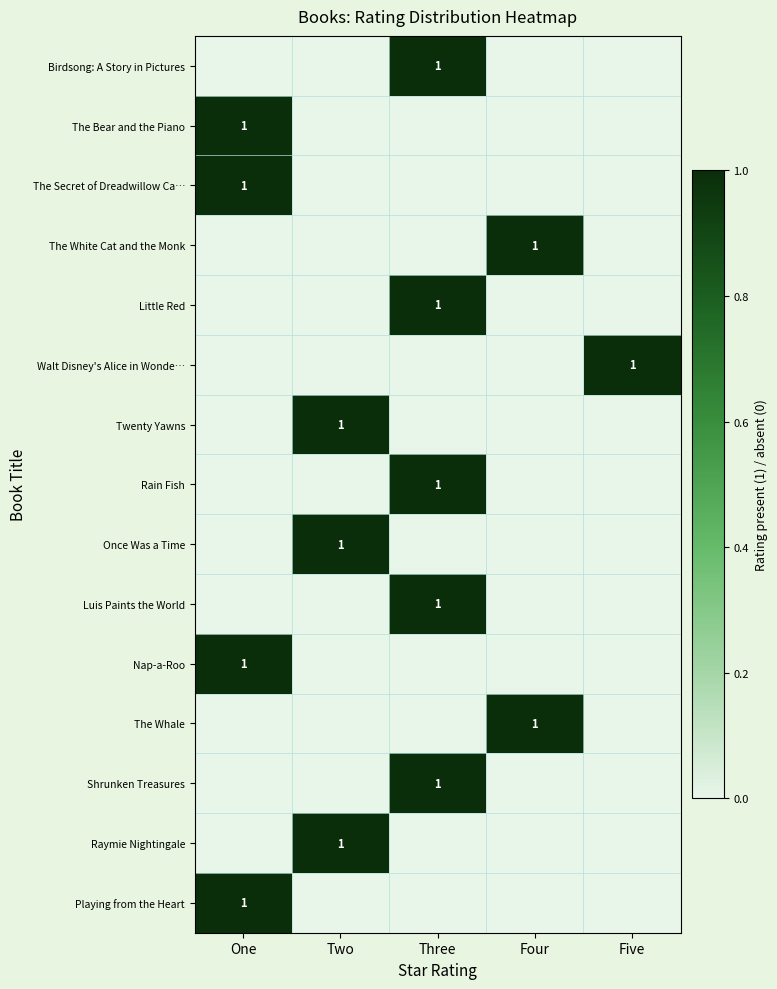

Is it true that Little Red equals 0 at Three?

False